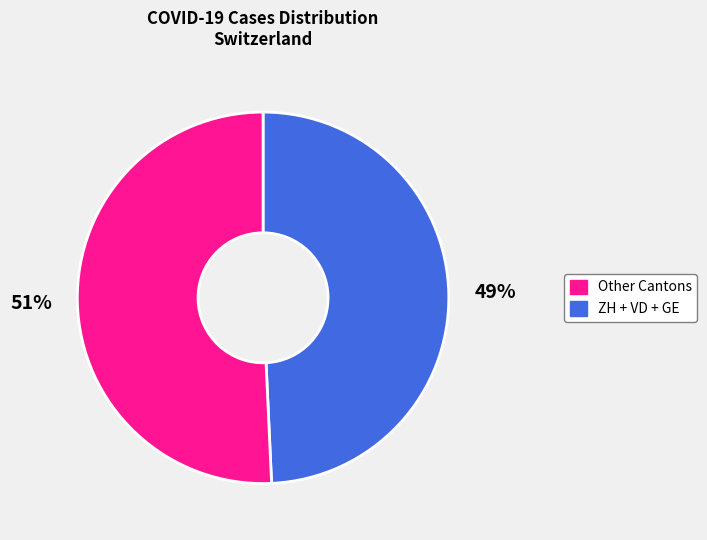

To the nearest percent, what is the average slice percentage?

50%